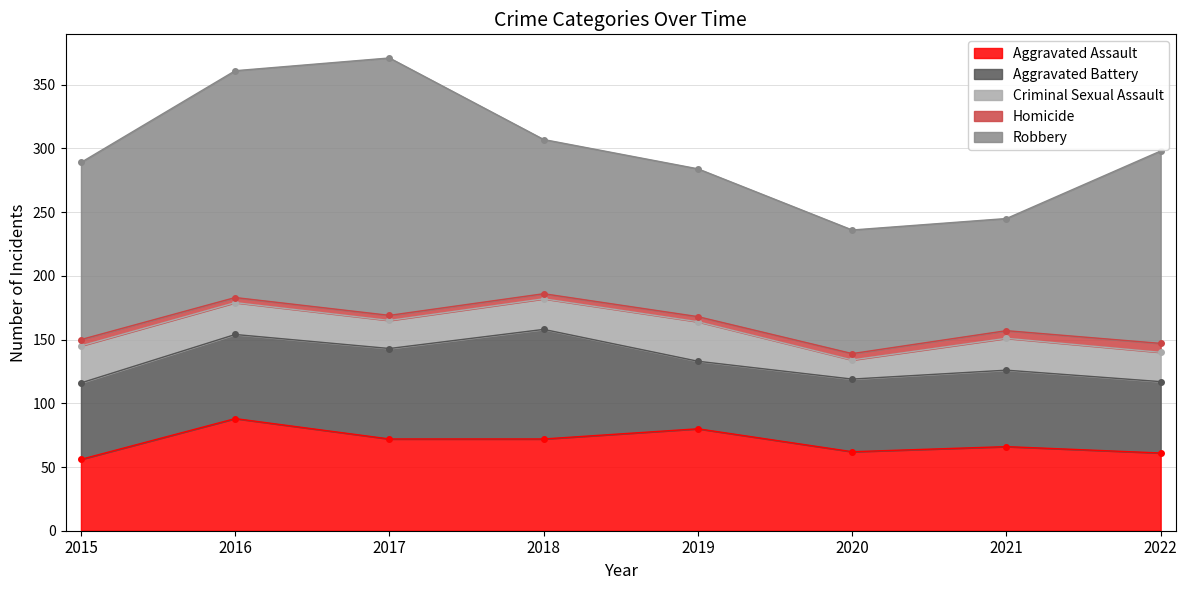

Where is the first local minimum for Aggravated Battery?

2019